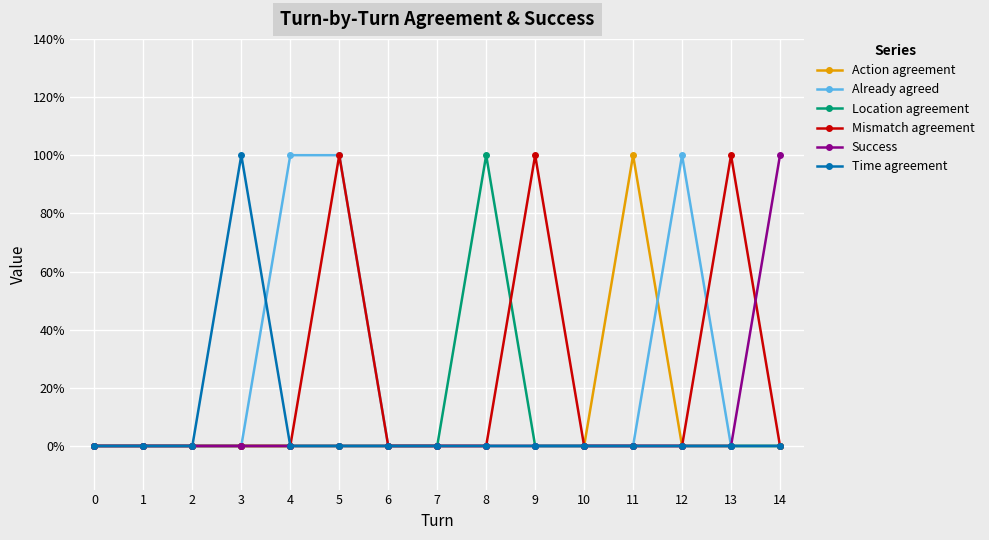

Reading left to right, what are all the values shown in this chart?

Action agreement: 0=0	1=0	2=0	3=0	4=0	5=0	6=0	7=0	8=0	9=0	10=0	11=1	12=0	13=0	14=0
Already agreed: 0=0	1=0	2=0	3=0	4=1	5=1	6=0	7=0	8=0	9=0	10=0	11=0	12=1	13=0	14=0
Location agreement: 0=0	1=0	2=0	3=0	4=0	5=0	6=0	7=0	8=1	9=0	10=0	11=0	12=0	13=0	14=0
Mismatch agreement: 0=0	1=0	2=0	3=0	4=0	5=1	6=0	7=0	8=0	9=1	10=0	11=0	12=0	13=1	14=0
Success: 0=0	1=0	2=0	3=0	4=0	5=0	6=0	7=0	8=0	9=0	10=0	11=0	12=0	13=0	14=1
Time agreement: 0=0	1=0	2=0	3=1	4=0	5=0	6=0	7=0	8=0	9=0	10=0	11=0	12=0	13=0	14=0